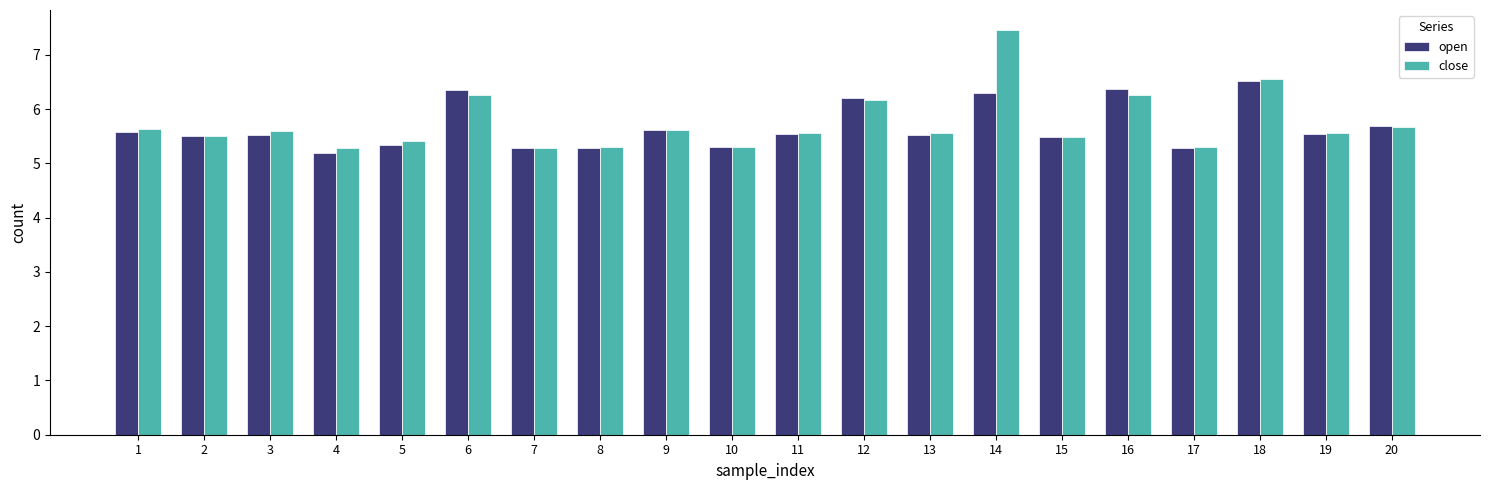

List the series in order of their overall mean, highest first.

close, open